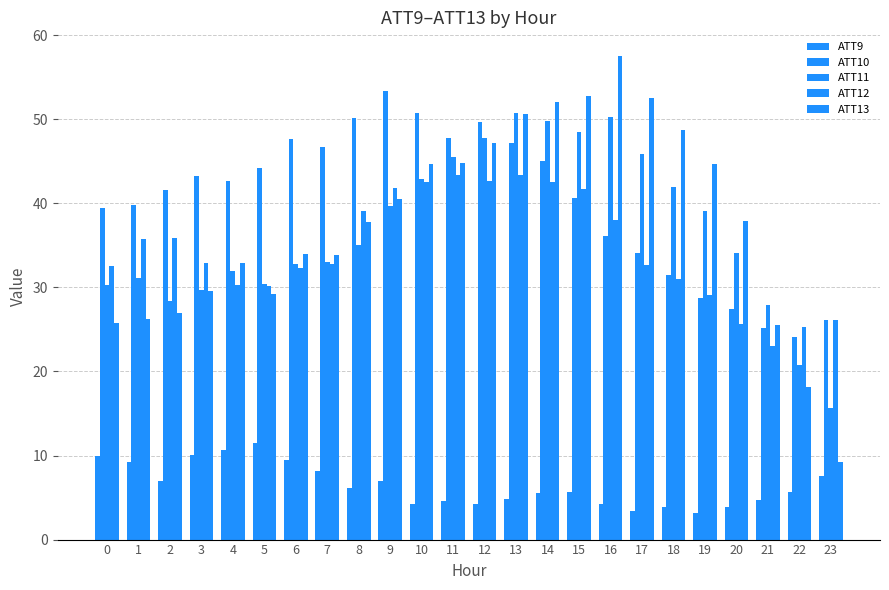

List the labels in order of ATT10 value, largest first.

9, 10, 8, 12, 11, 6, 13, 7, 14, 5, 3, 4, 2, 15, 1, 0, 16, 17, 18, 19, 20, 23, 21, 22